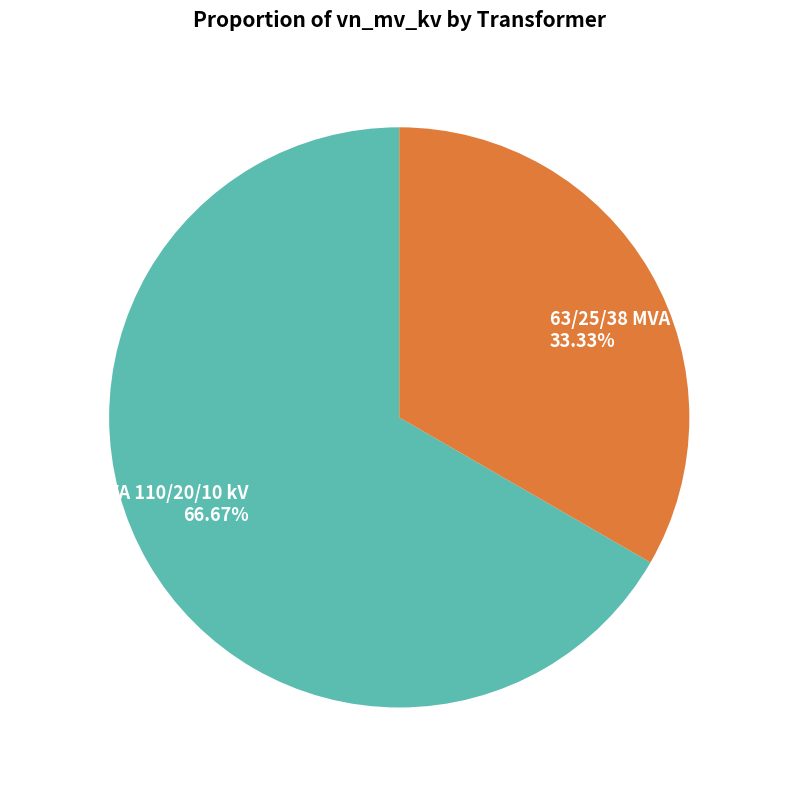

How many segments does this pie chart have?

2